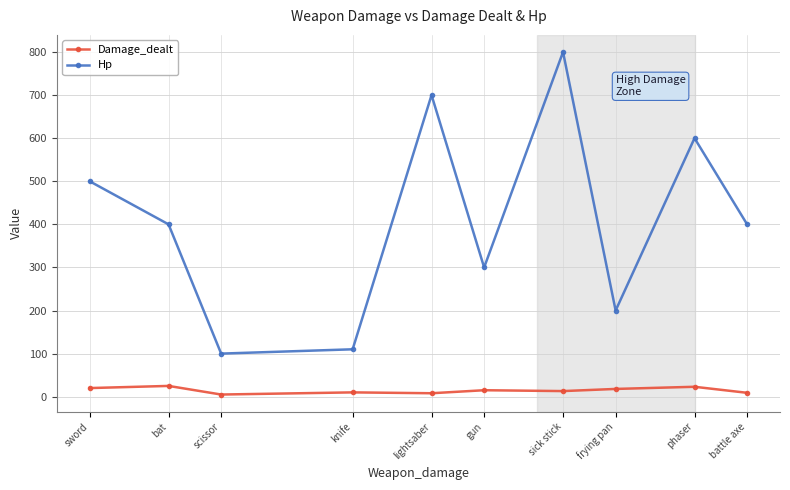

What is the label of the 6th point from the left?

gun